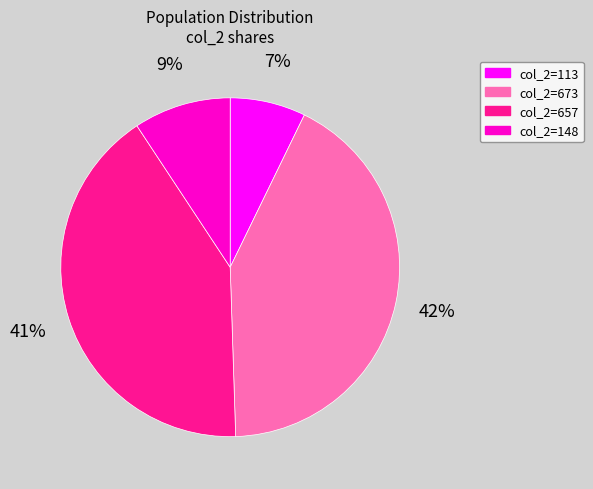

How many segments does this pie chart have?

4